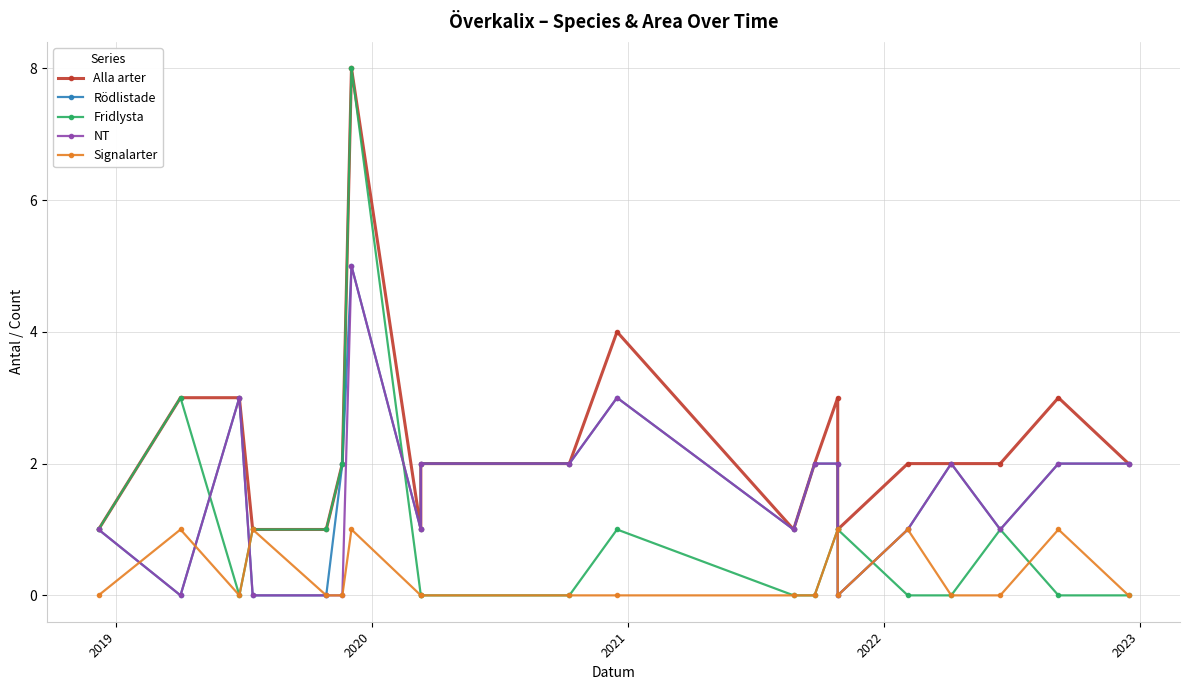

Which category has the highest value in the Signalarter series?

2019